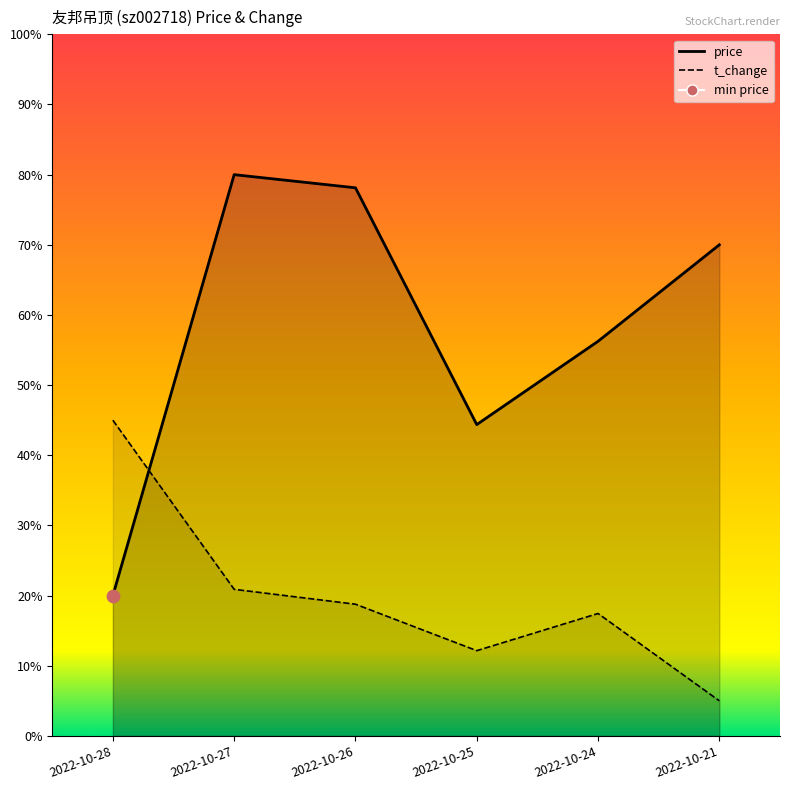

Which series has the widest spread of Y values?

price